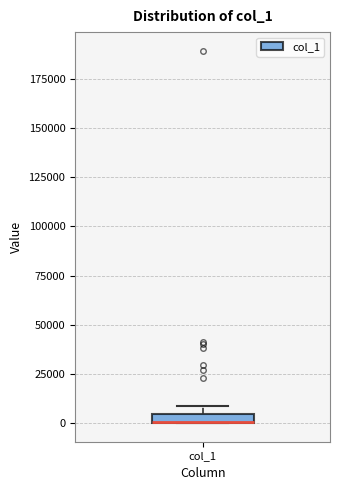

Where is the lower edge of the box for col_1 on the y-axis? The values are not printed on the chart, so give them approximately, as read against the axis.

0